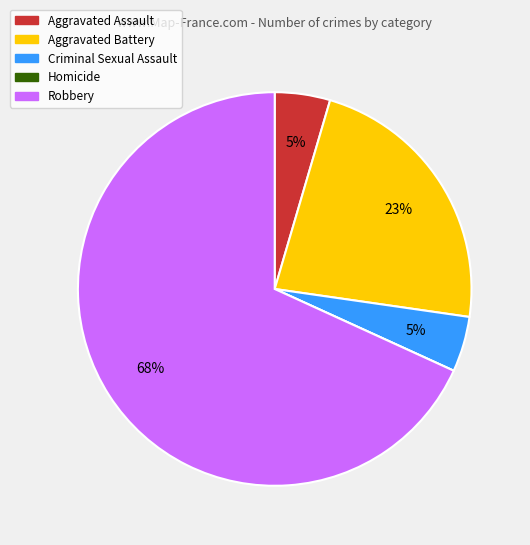

To the nearest percent, what portion does Aggravated Assault represent?

5%